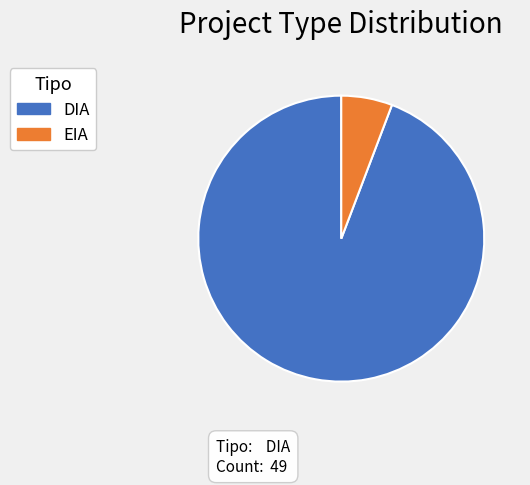

Rank the categories by value from highest to lowest.

DIA, EIA